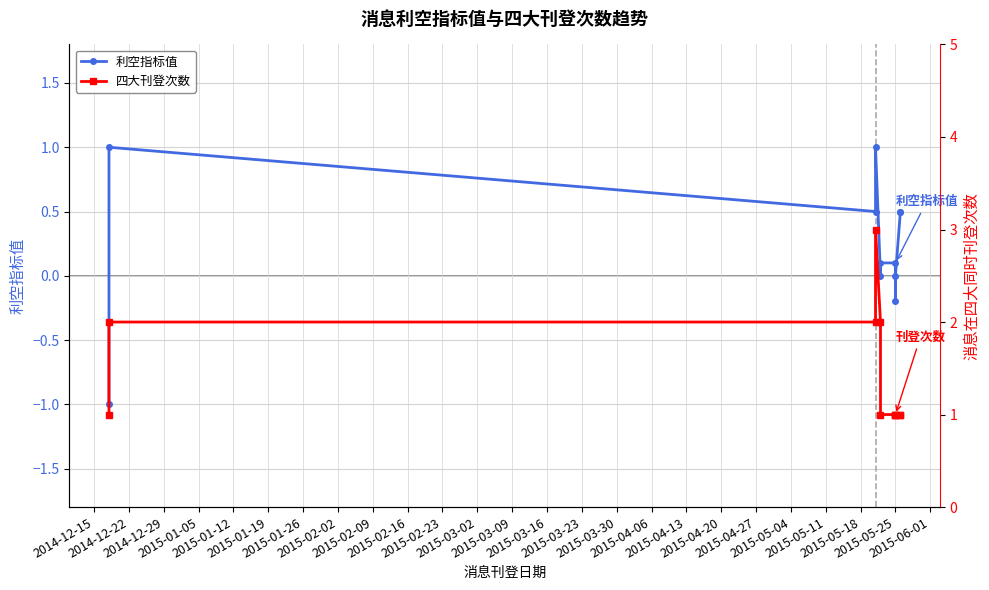

True or false: 四大刊登次数 and 利空指标值 intersect in this chart.

False